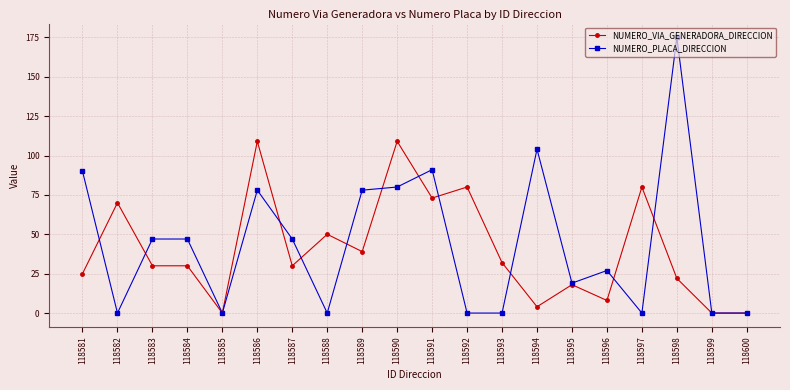

Reading left to right, what are all the values shown in this chart?

NUMERO_VIA_GENERADORA_DIRECCION: 25	70	30	30	0	109	30	50	39	109	73	80	32	4	18	8	80	22	0	0
NUMERO_PLACA_DIRECCION: 90	0	47	47	0	78	47	0	78	80	91	0	0	104	19	27	0	175	0	0